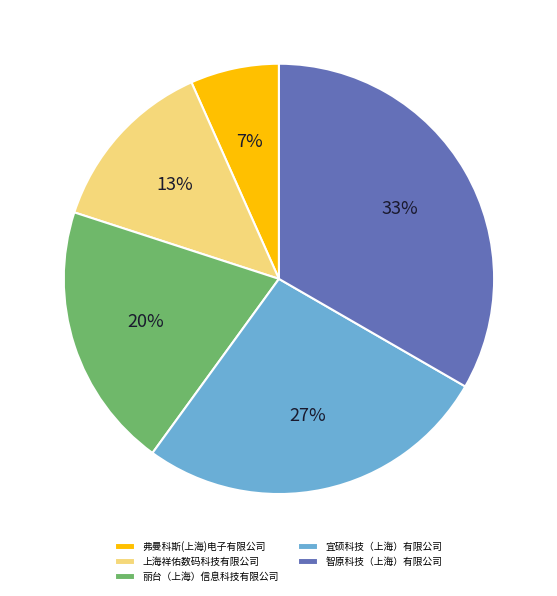

To the nearest percent, what portion does 宜硕科技（上海）有限公司 represent?

27%